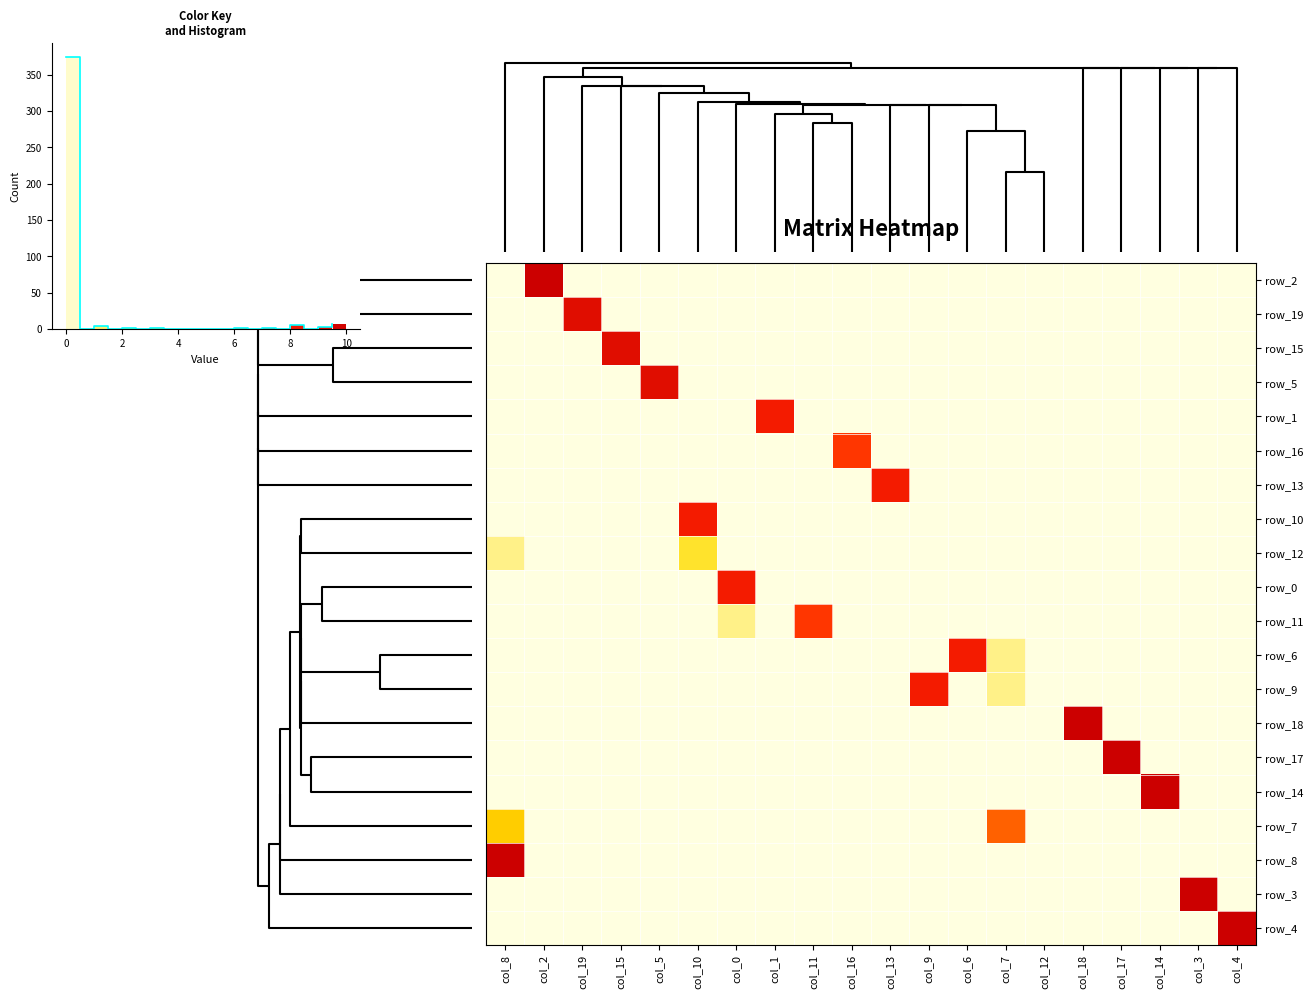

How many categories are shown in the chart?

20